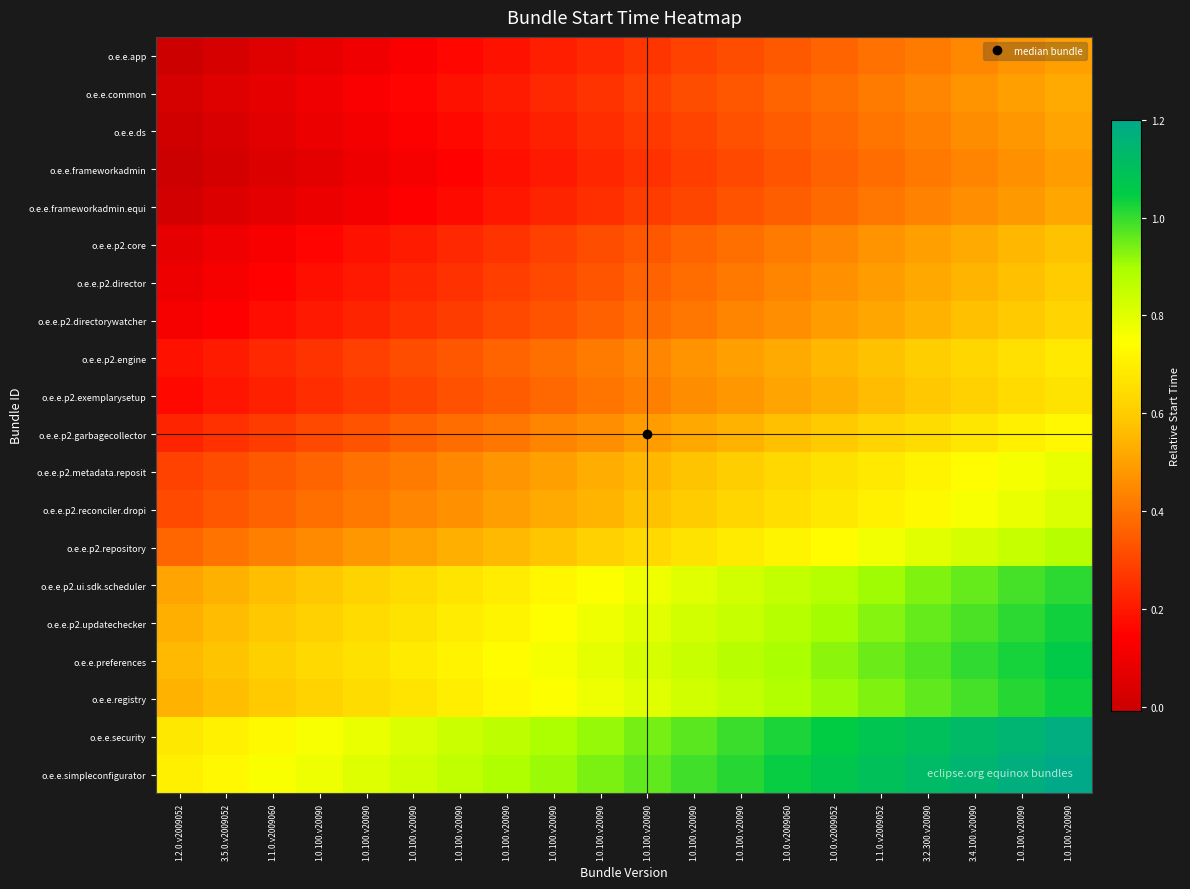

Rank the series by their maximum value, from highest to lowest.

o.e.e.simpleconfigurator, o.e.e.security, o.e.e.preferences, o.e.e.registry, o.e.e.p2.updatechecker, o.e.e.p2.ui.sdk.scheduler, o.e.e.p2.repository, o.e.e.p2.reconciler.dropi, o.e.e.p2.metadata.reposit, o.e.e.p2.garbagecollector, o.e.e.p2.engine, o.e.e.p2.exemplarysetup, o.e.e.p2.directorywatcher, o.e.e.p2.director, o.e.e.p2.core, o.e.e.common, o.e.e.frameworkadmin.equi, o.e.e.ds, o.e.e.app, o.e.e.frameworkadmin